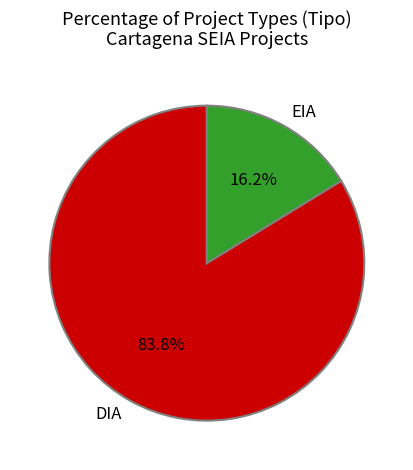

Does any single category account for the majority?

Yes